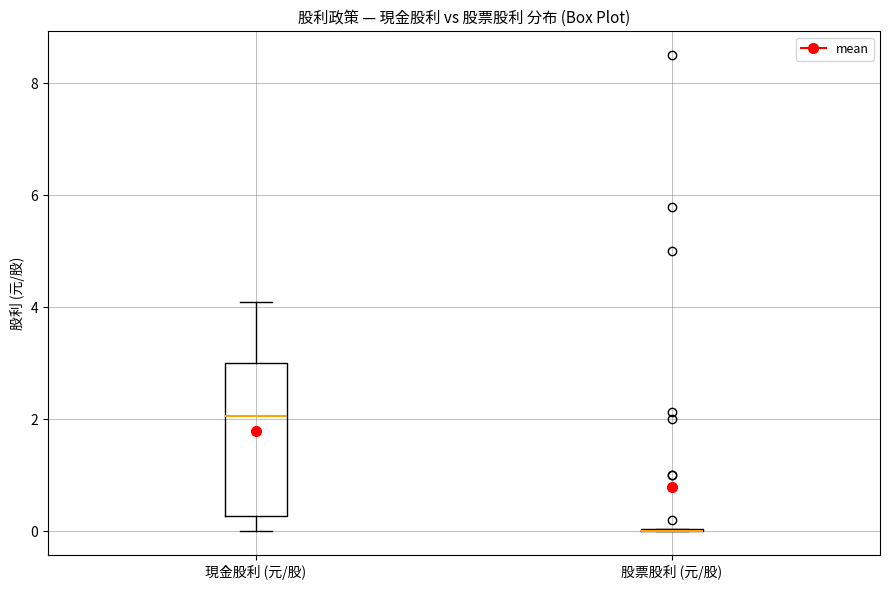

Reading left to right, transcribe this box plot: for each box, give where its median line is, the range the box spans, and where its two whiskers end, as read against the y-axis. The values are not printed on the chart, so give them approximately, as read against the axis.

現金股利 (元/股): median 2.0, box 0.2 to 3.0, whiskers 0.0 to 4.2
股票股利 (元/股): box collapsed to a line at 0.0, whiskers 0.0 to 0.0